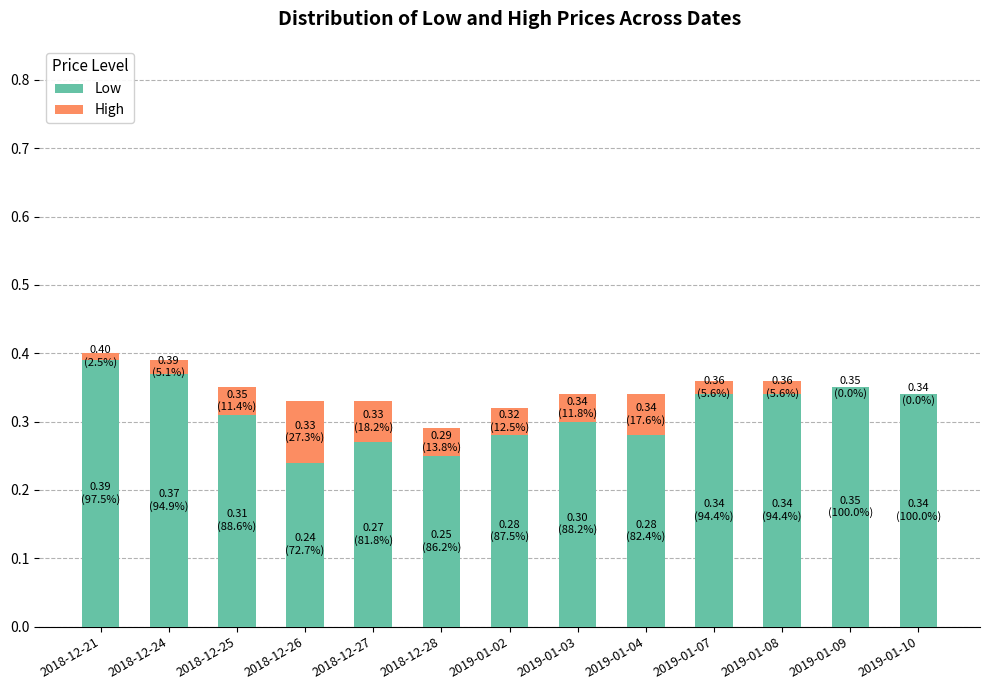

Count the number of categories in the chart.

13